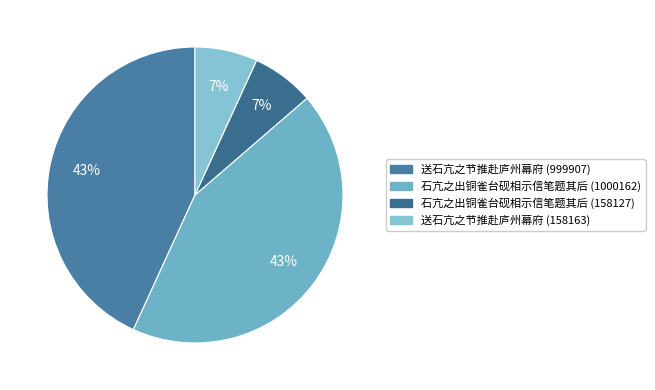

How many segments does this pie chart have?

4